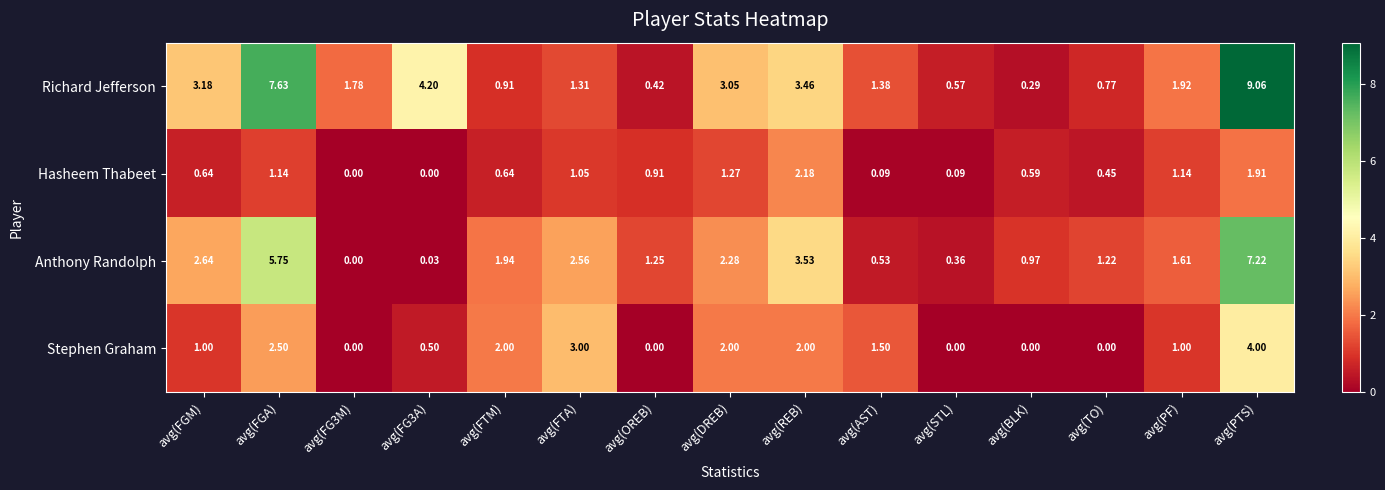

How many data points does each series have?

15